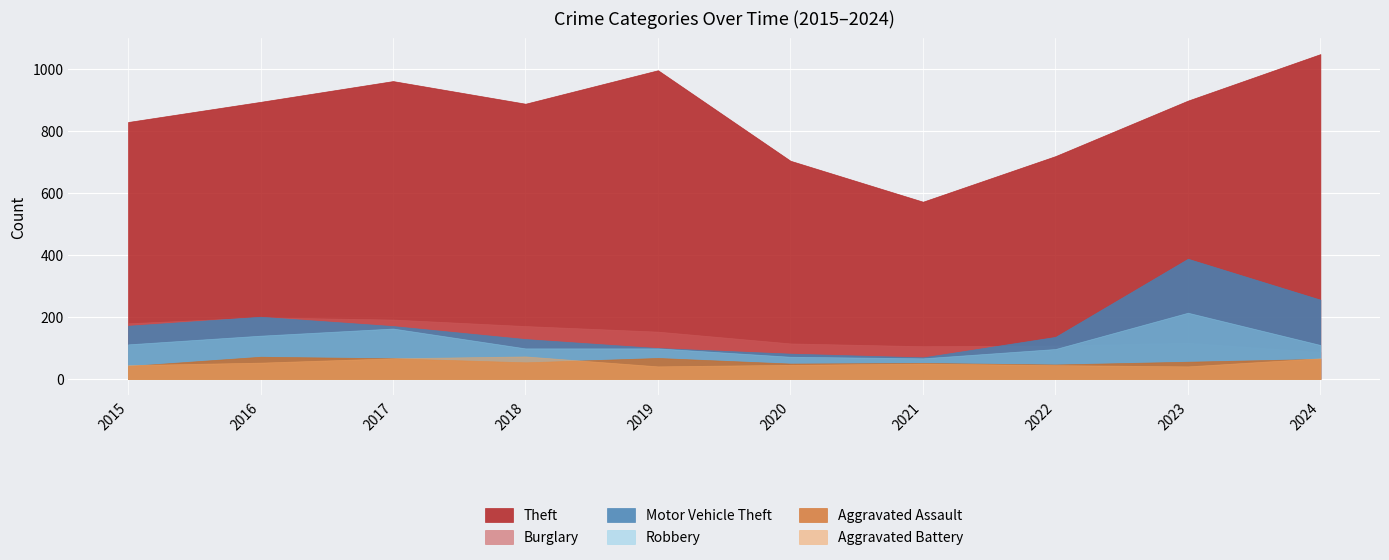

What is the sum of all Aggravated Battery values?

528